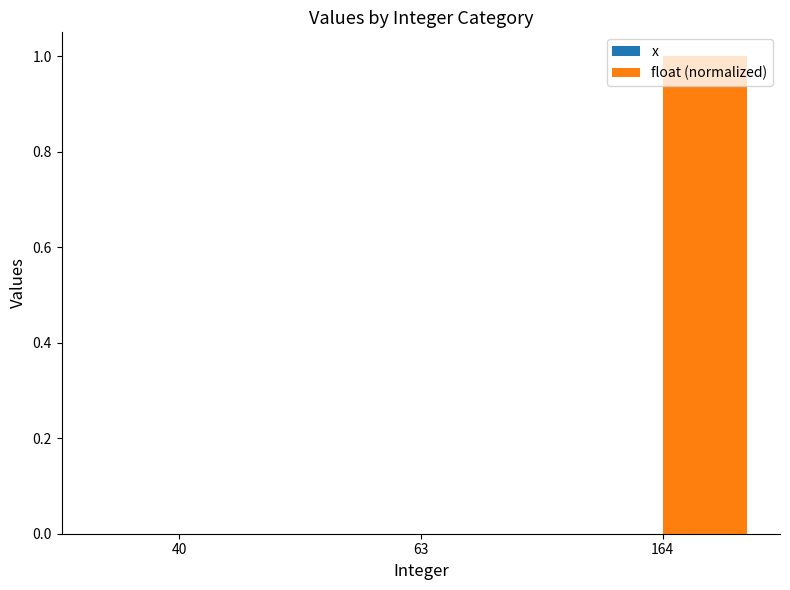

Read the value at 164.

1.0